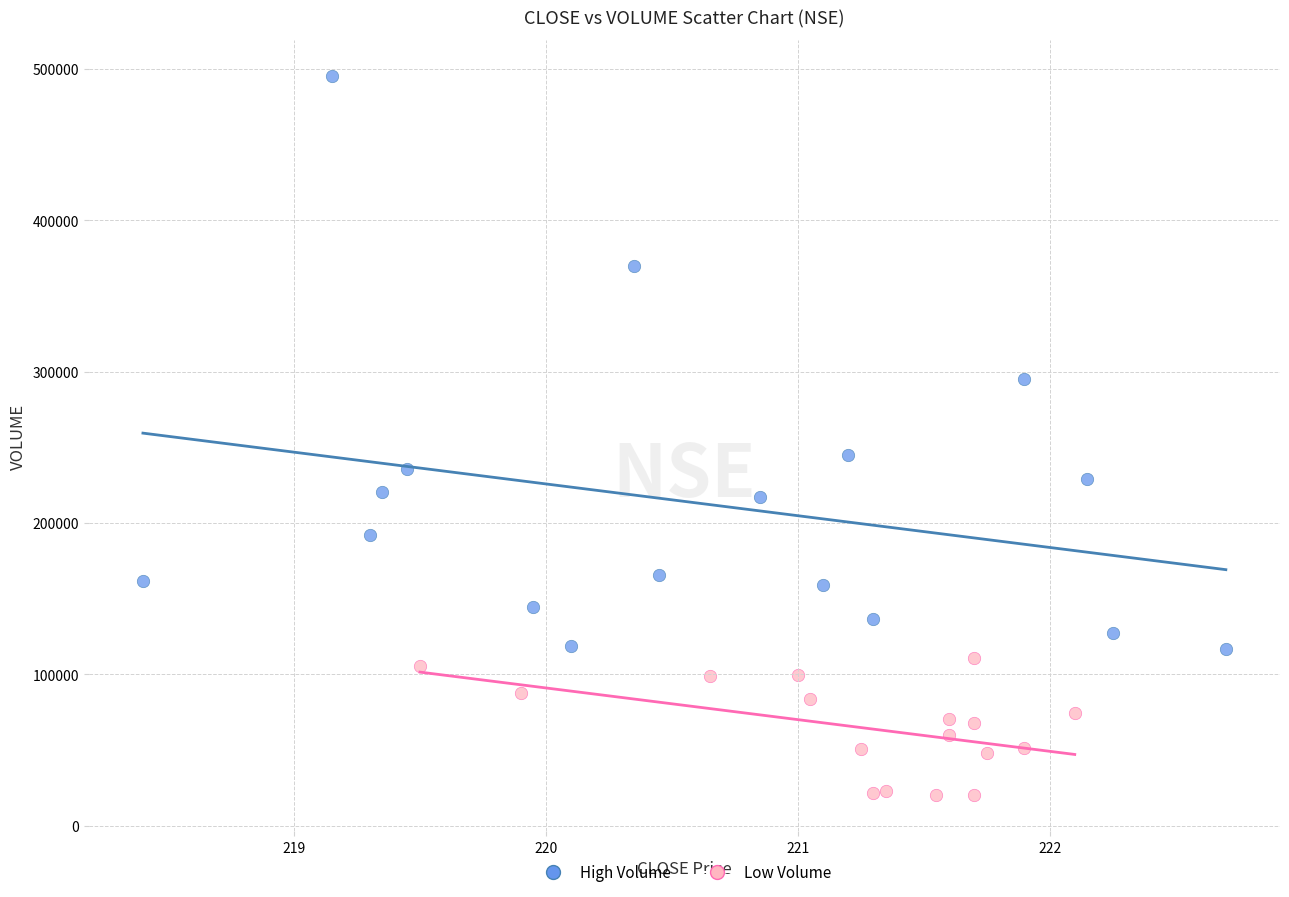

Which series contains the lowest Y value?

Low Volume